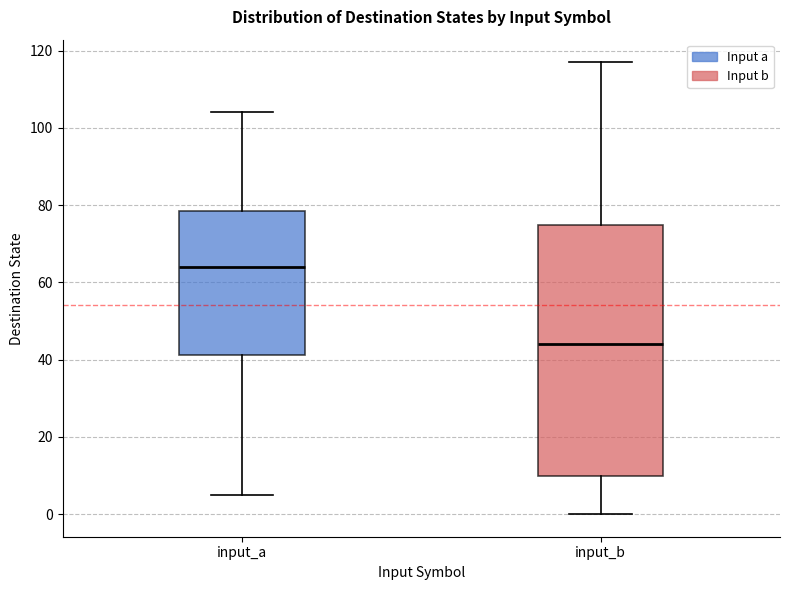

Reading left to right, read every box against the y-axis: the position of its median line, the range the box covers, and the ends of its whiskers. The values are not printed on the chart, so give them approximately, as read against the axis.

input_a: median 64, box 42 to 78, whiskers 6 to 104
input_b: median 44, box 10 to 74, whiskers 0 to 118